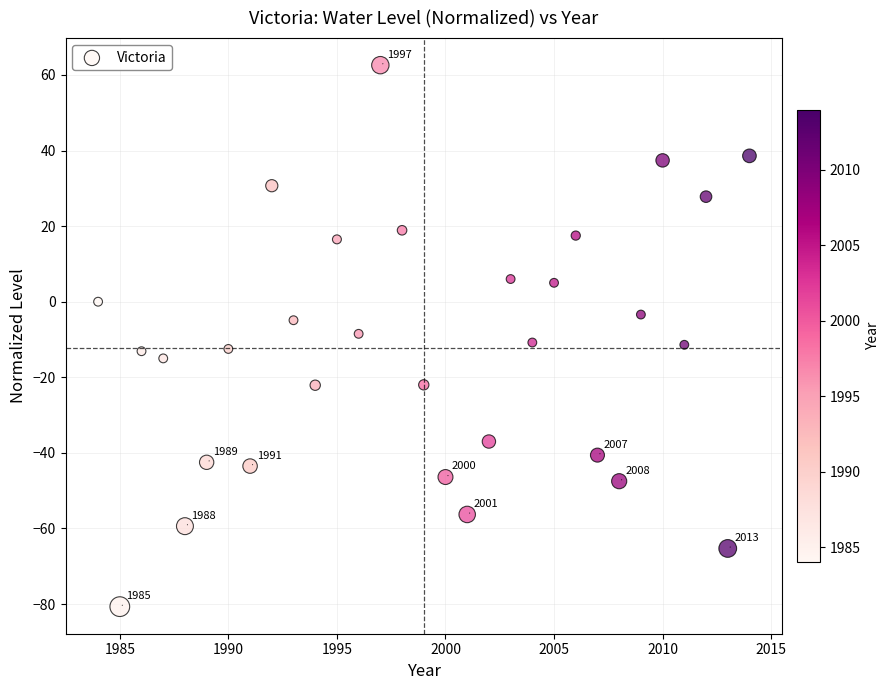

What is the range of Y values (max minus min)?

143.3